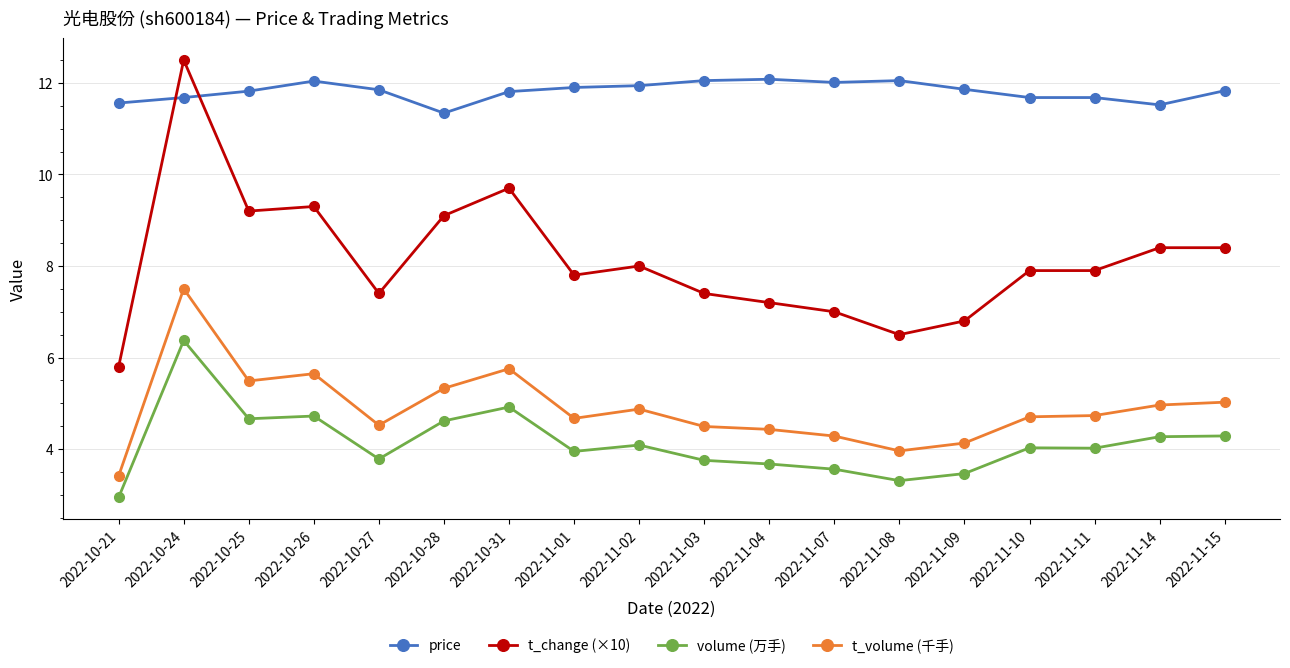

Count the number of categories in the chart.

18